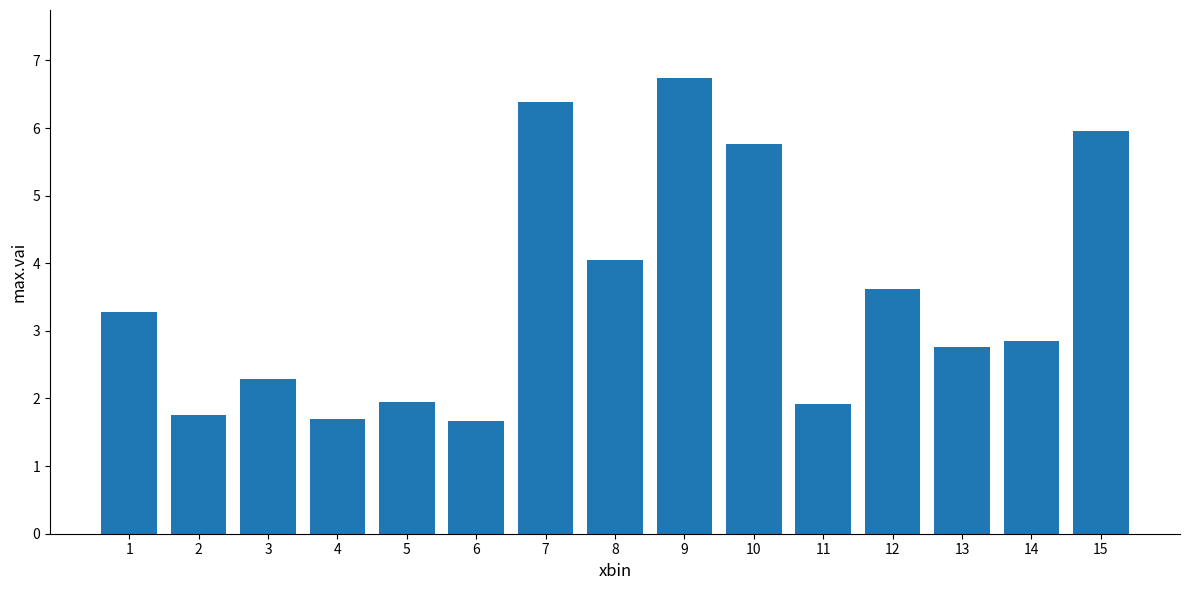

Count the values in the range 1 to 5.

11